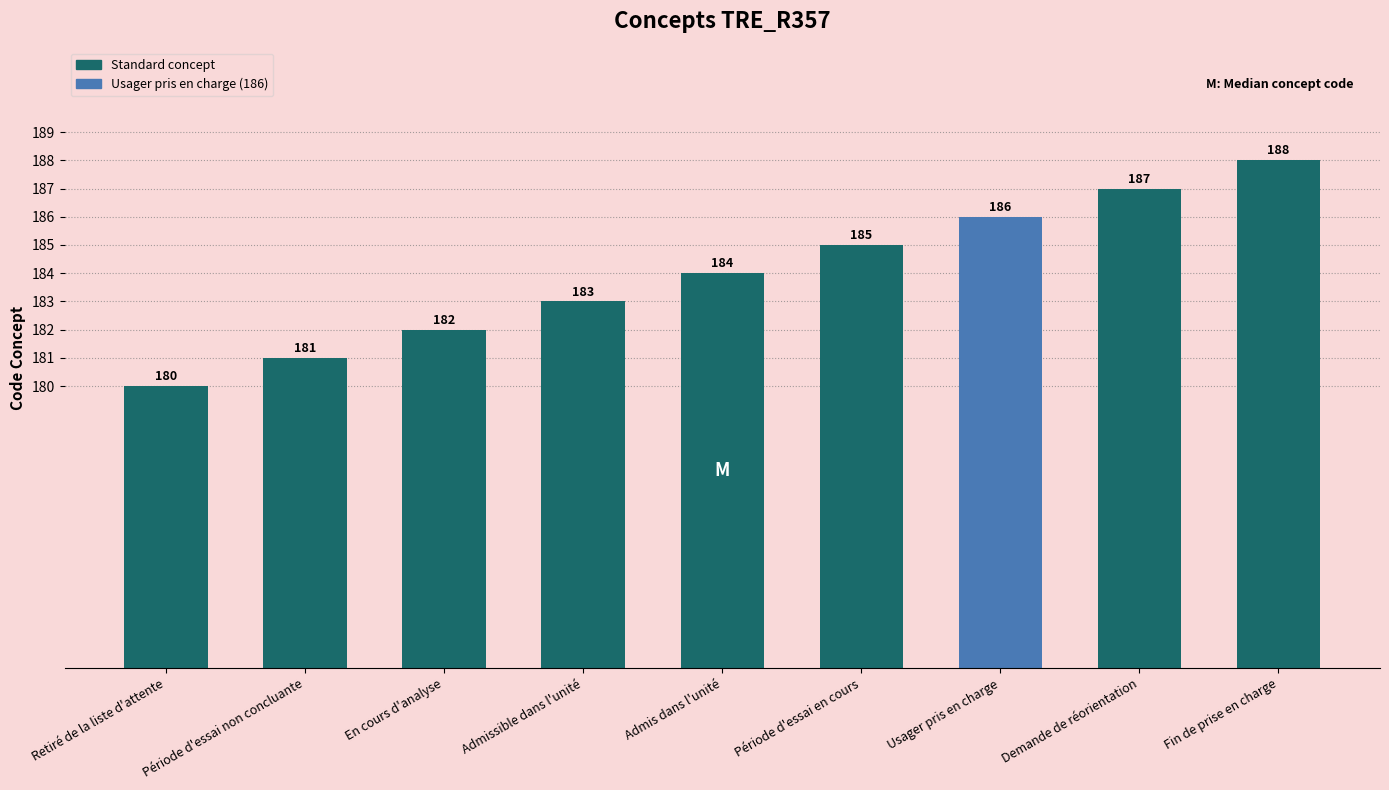

Where is the data nearest to the value 184?

Admis dans l'unité